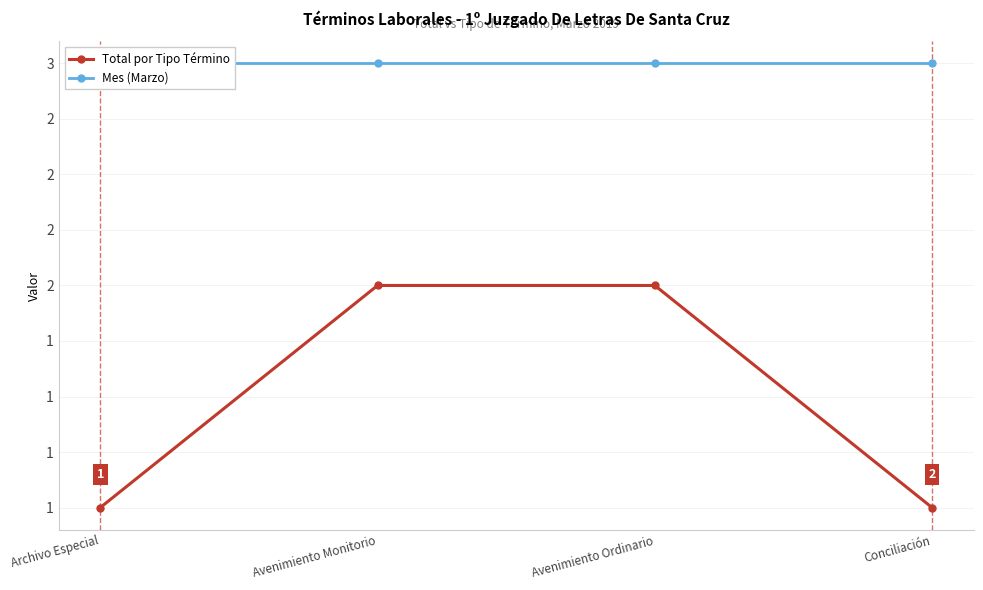

How many lines are shown in the chart?

2